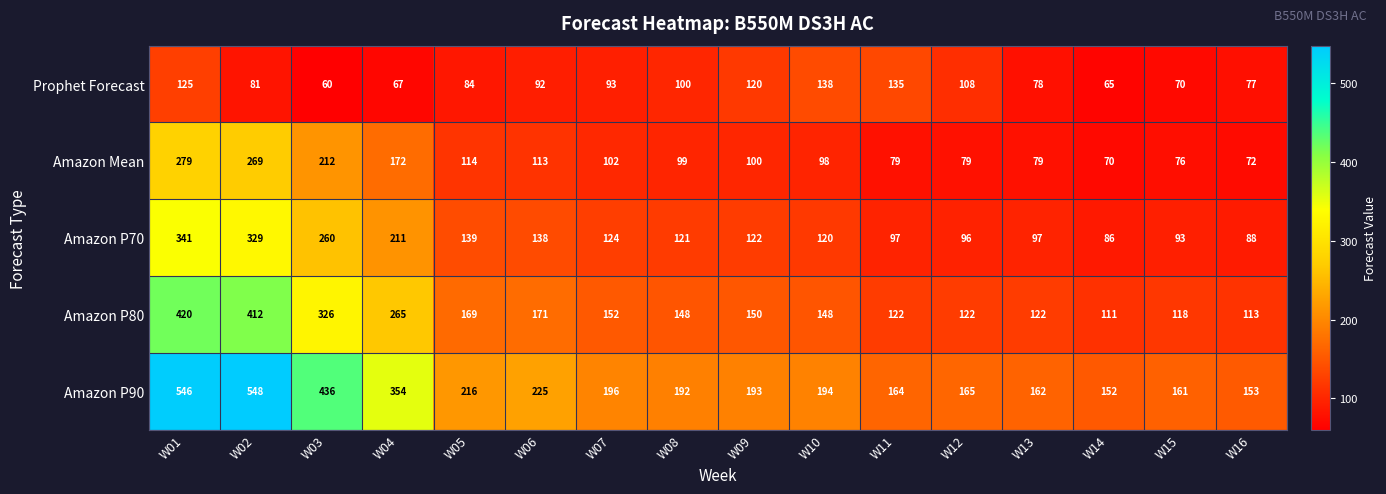

What is the spread (max minus min) of values at W01?

421